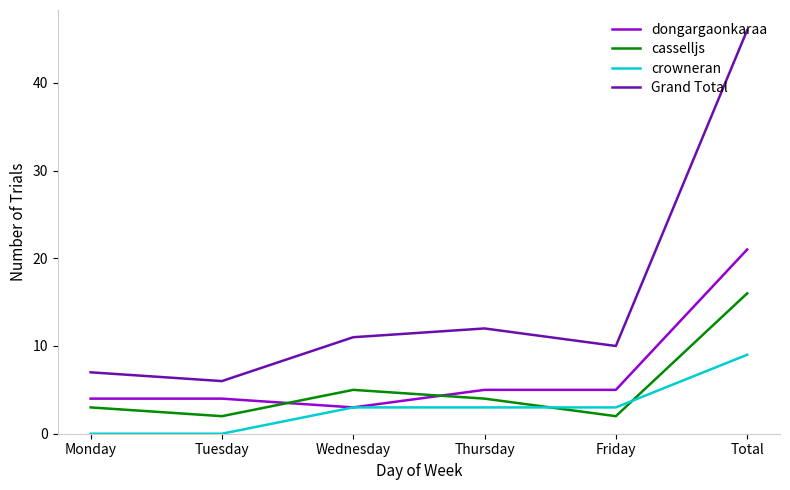

Which series has the largest range (max minus min)?

Grand Total